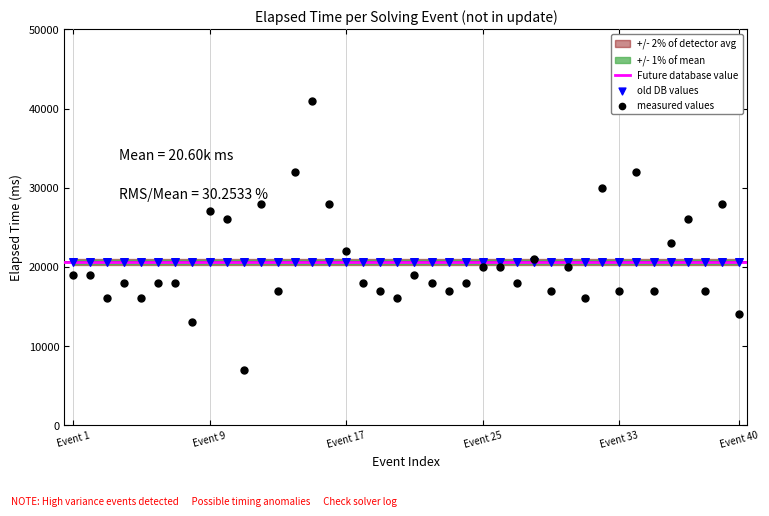

Which series reaches the minimum Y coordinate?

measured values